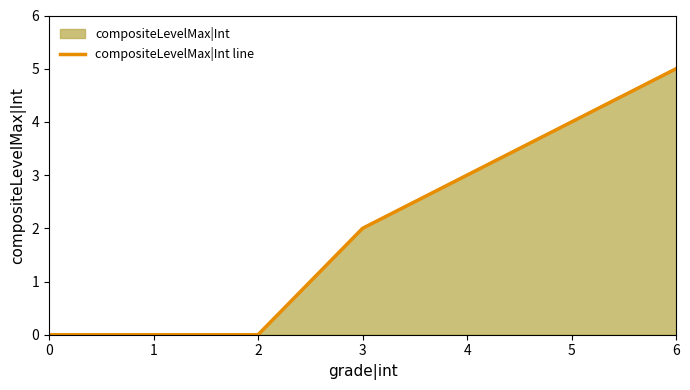

How many lines are shown in the chart?

1